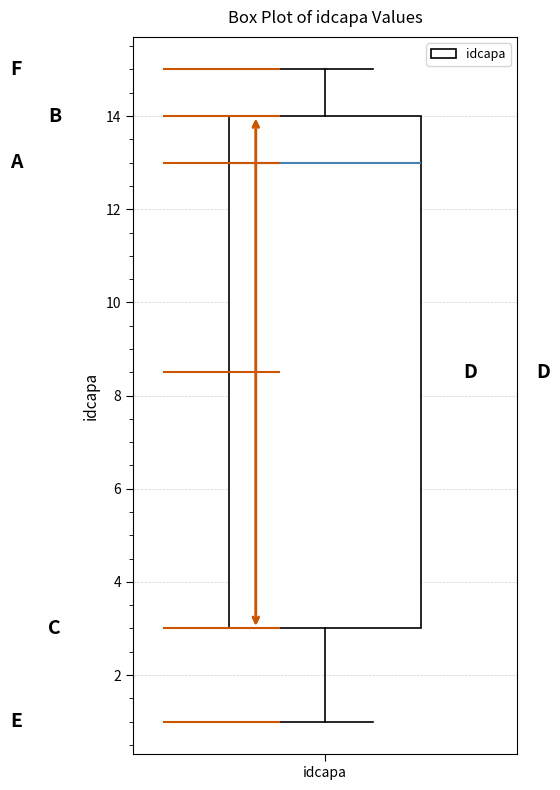

Read this box plot against the y-axis: the position of the median line, the range covered by the box, and the ends of both whiskers. The values are not printed on the chart, so give them approximately, as read against the axis.

median 13, box 3 to 14, whiskers 1 to 15